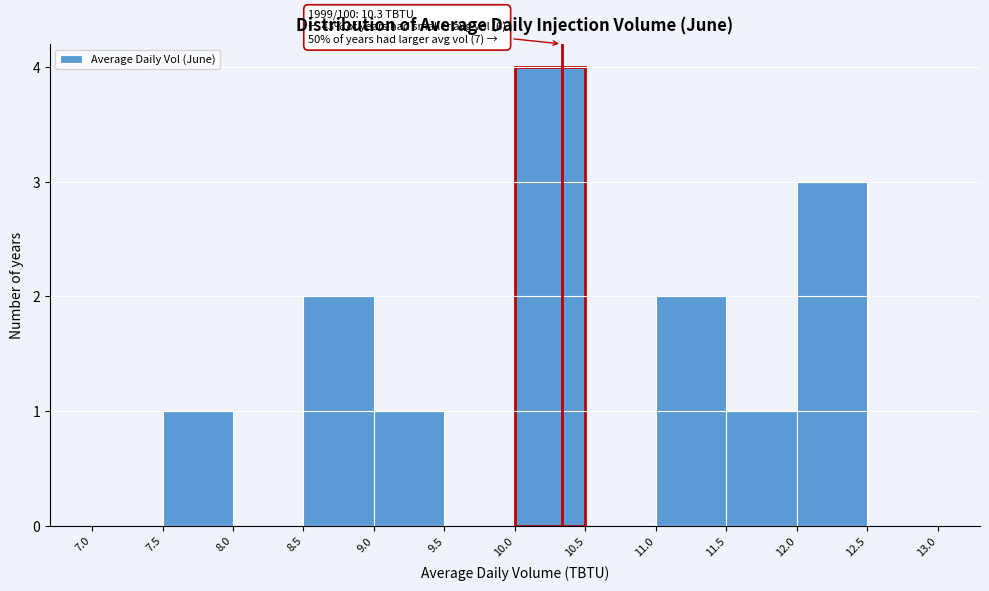

Over which range of the x-axis is the bar tallest?

10.0 to 10.5